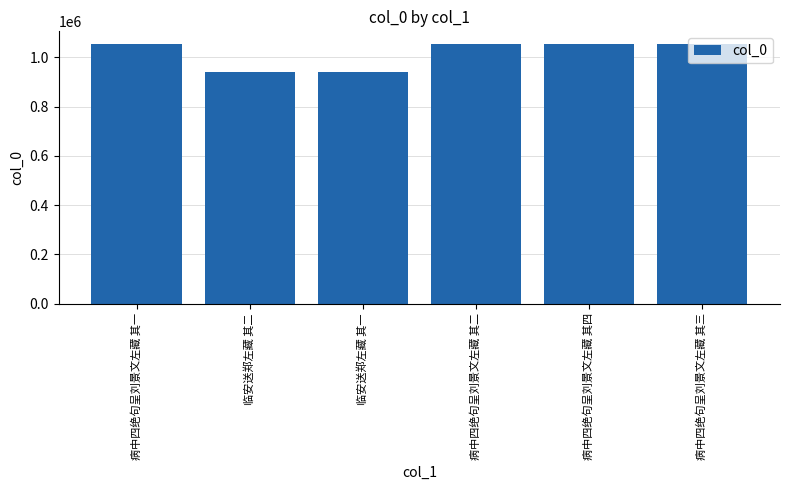

True or false: the data shows 1389247 at 临安送郑左藏 其二.

False